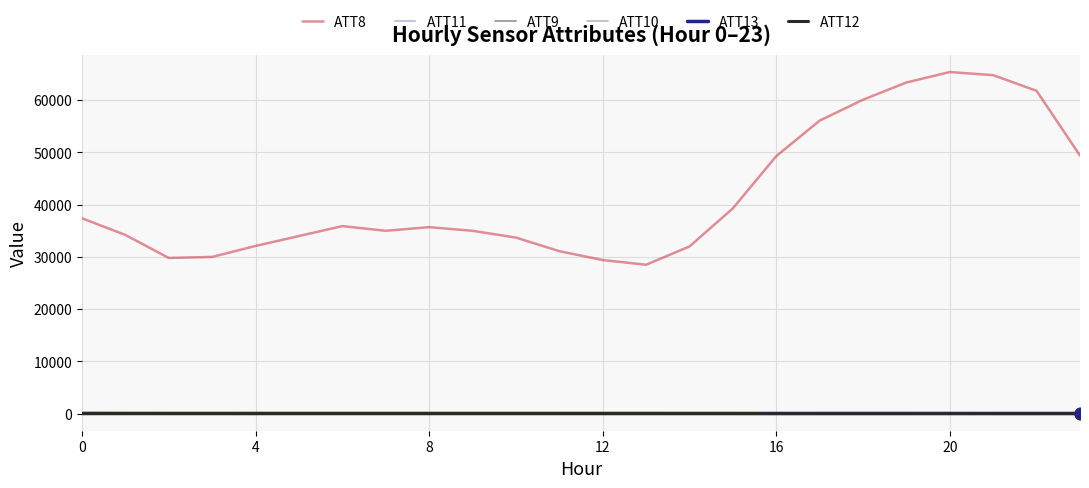

Does the chart have visible grid lines?

Yes